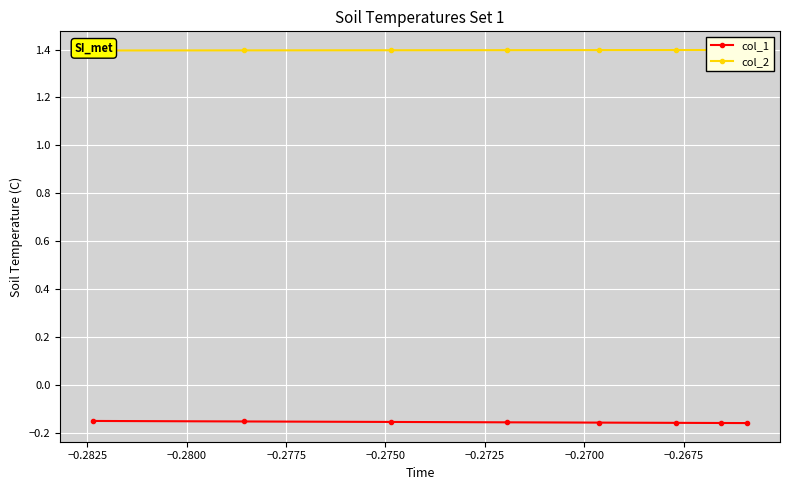

Read the col_1 value at −0.2825.

-0.2